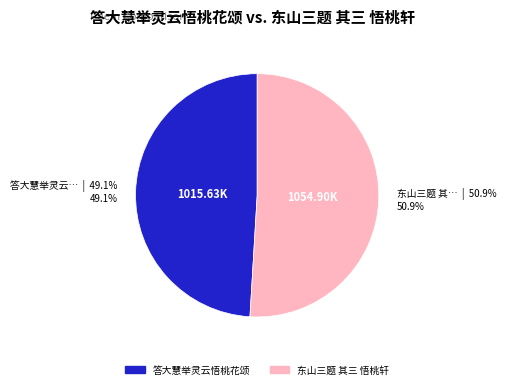

True or false: 答大慧举灵云悟桃花颂 accounts for 59% of the total.

False